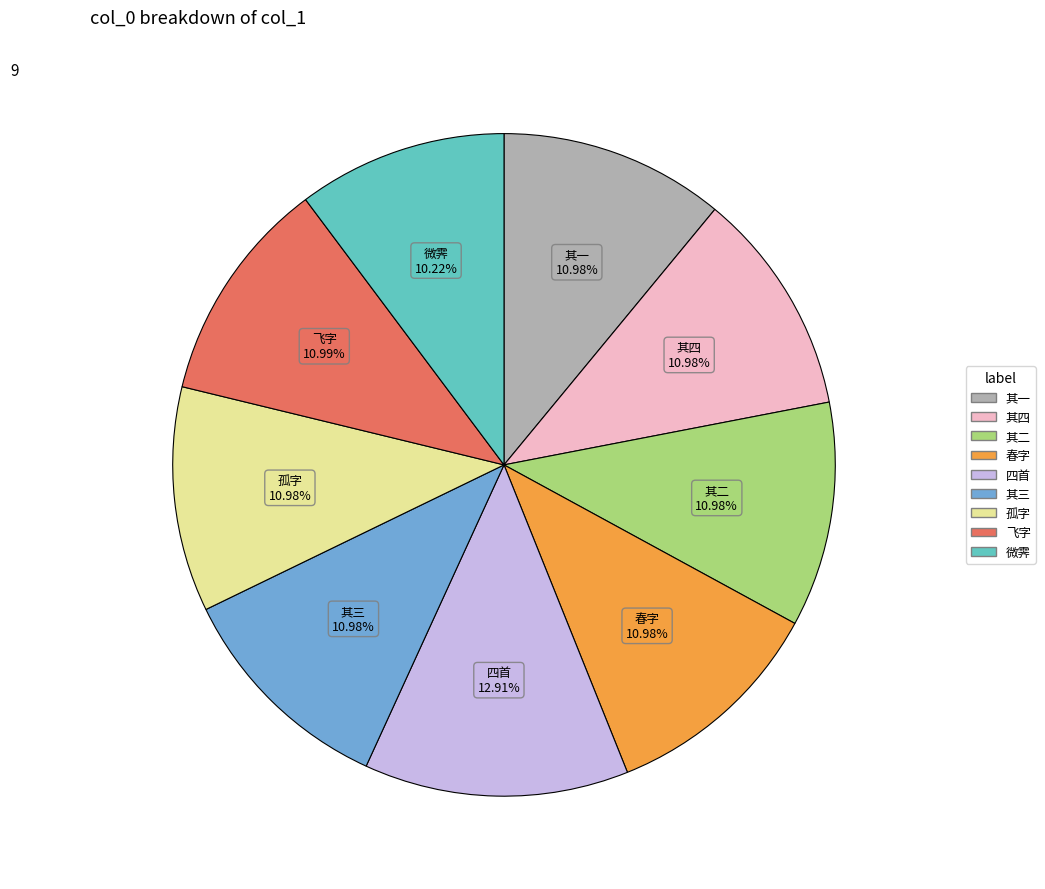

Count the number of slices in the pie.

9